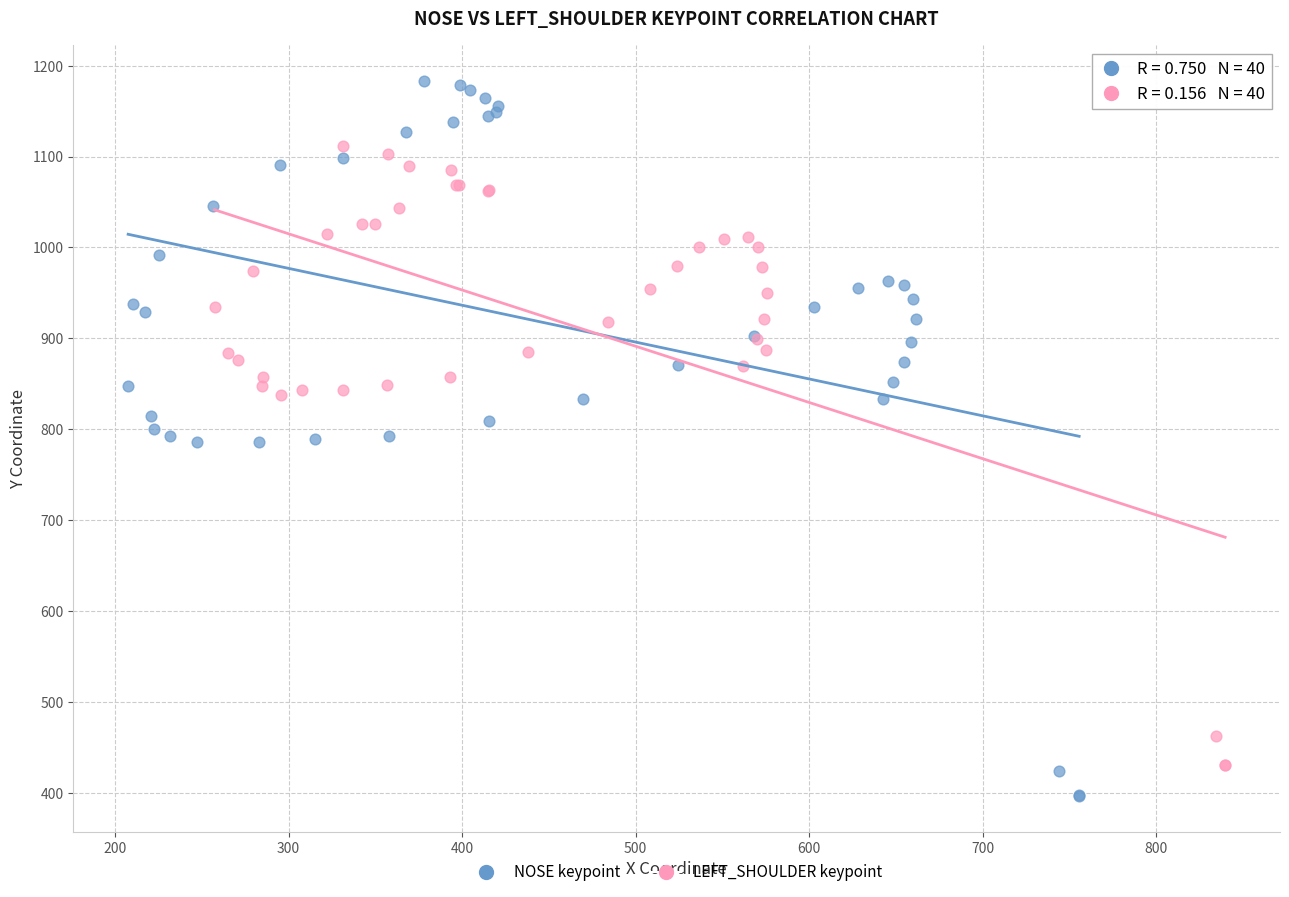

Which series has the widest spread of Y values?

NOSE keypoint